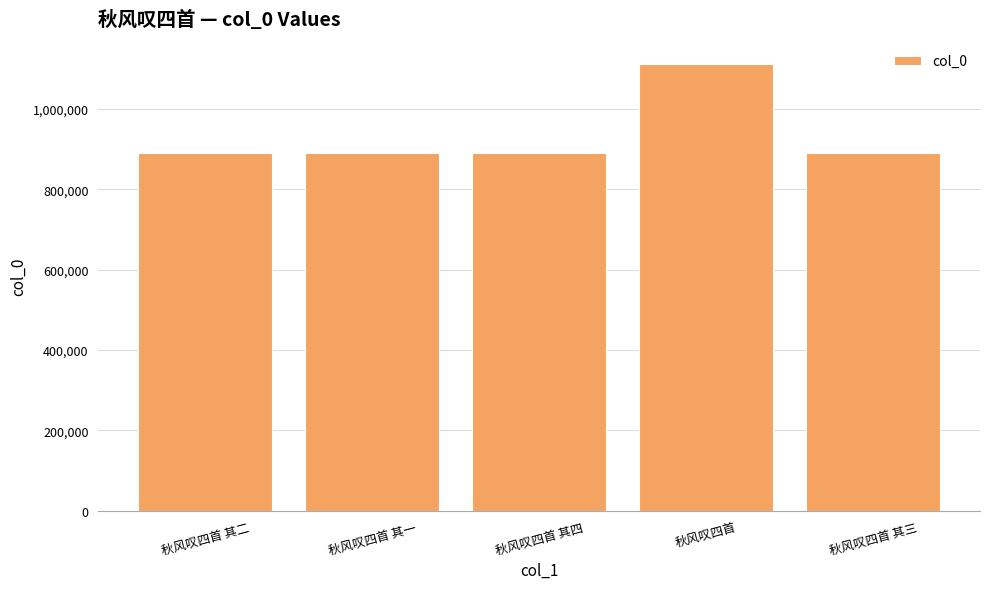

The value at 秋风叹四首 其三 is 1455647. True or false?

False